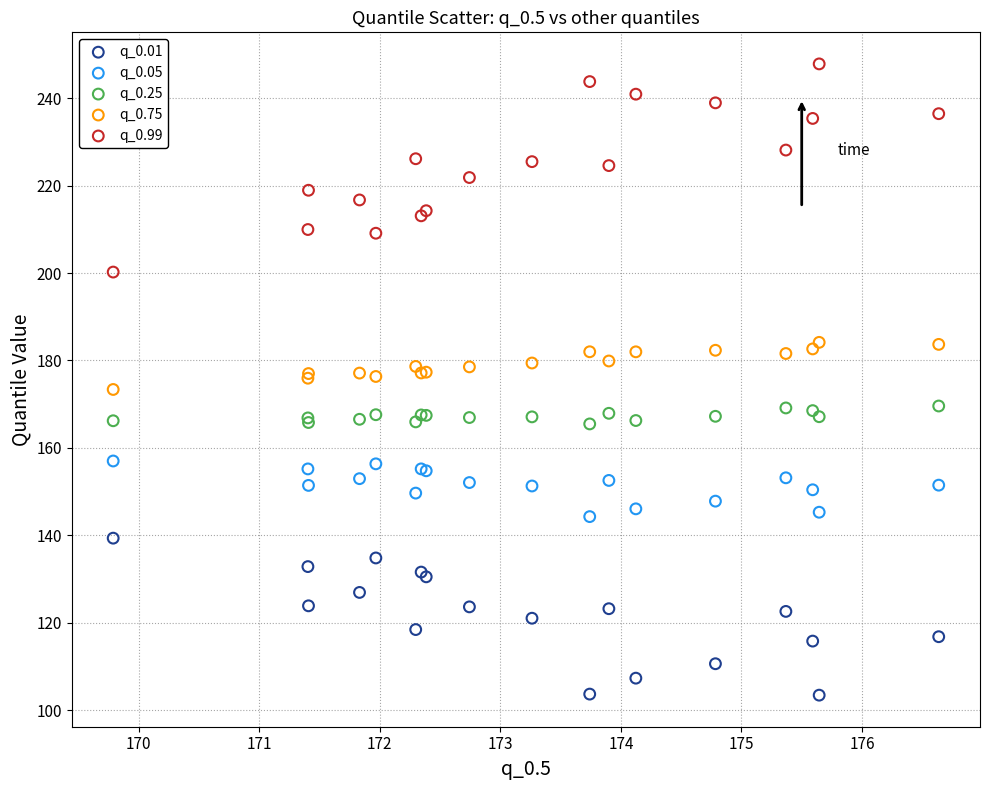

Which series contains the lowest Y value?

q_0.01